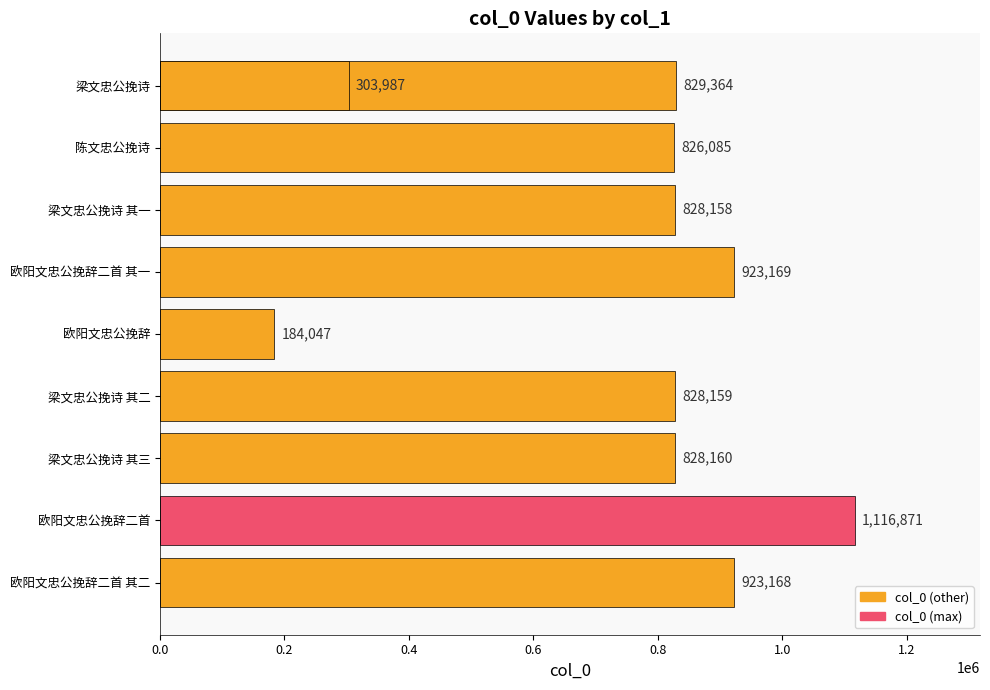

Are the bars horizontal?

Yes